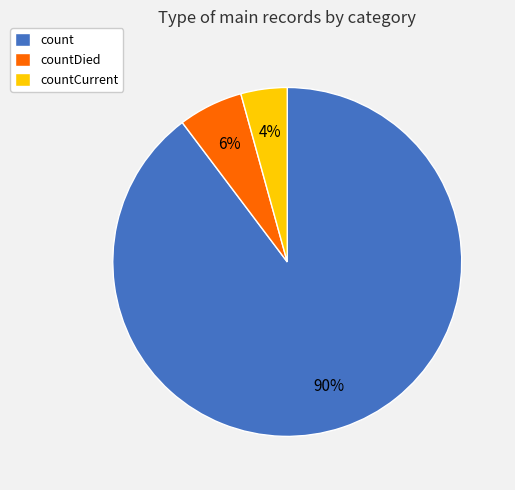

What is the largest slice in the pie chart?

count